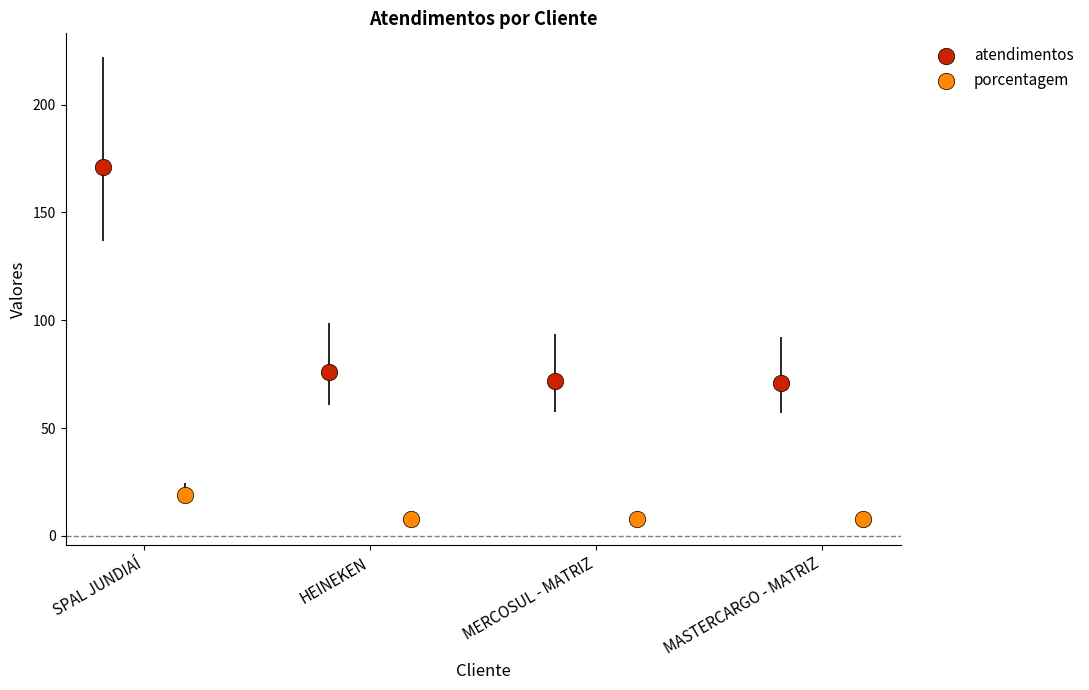

Which series contains the highest Y value?

atendimentos